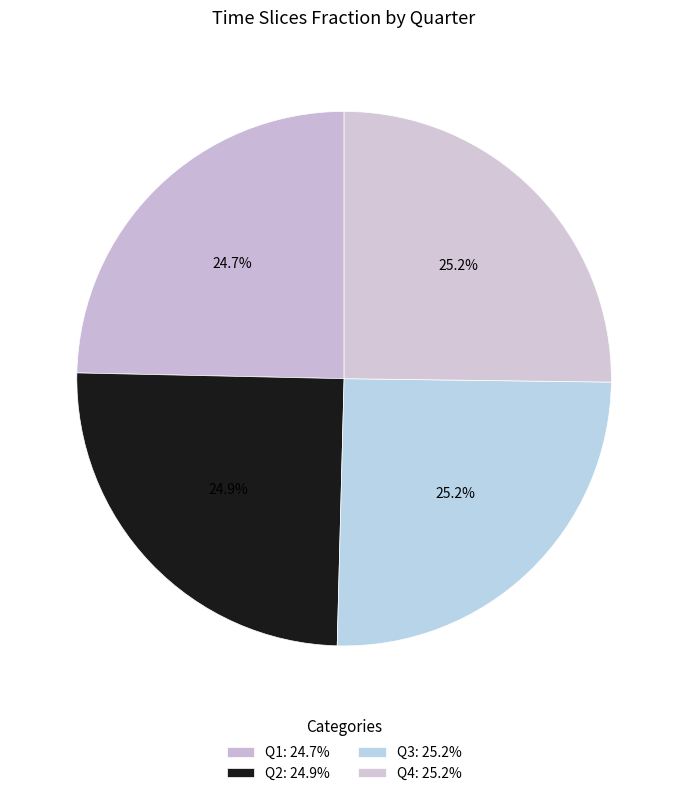

How many slices are in this pie chart?

4